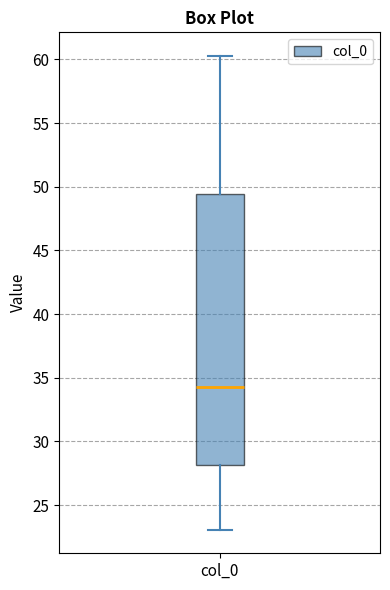

Transcribe this box plot: give where the median line is, the range the box spans, and where the two whiskers end, as read against the y-axis. The values are not printed on the chart, so give them approximately, as read against the axis.

median 34.5, box 28.0 to 49.5, whiskers 23.0 to 60.5